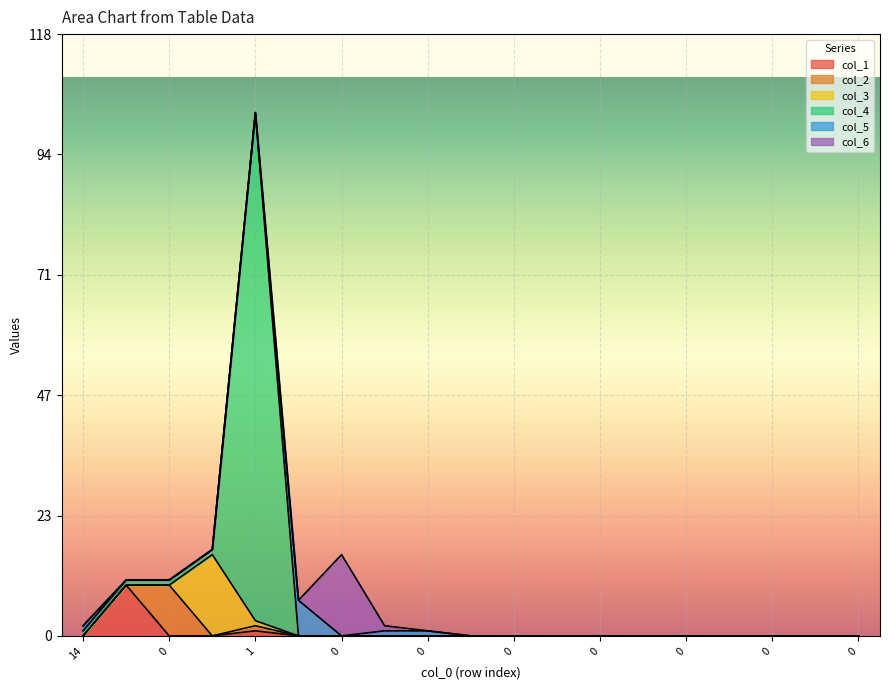

What is the sum of all col_2 values?

11